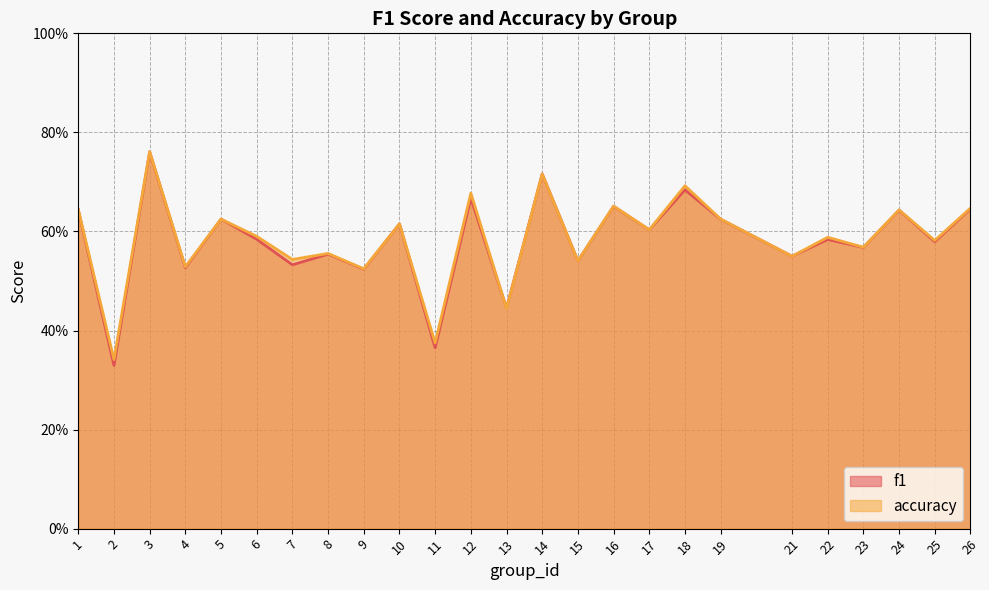

True or false: accuracy has more than 0 points higher than both neighbors.

True